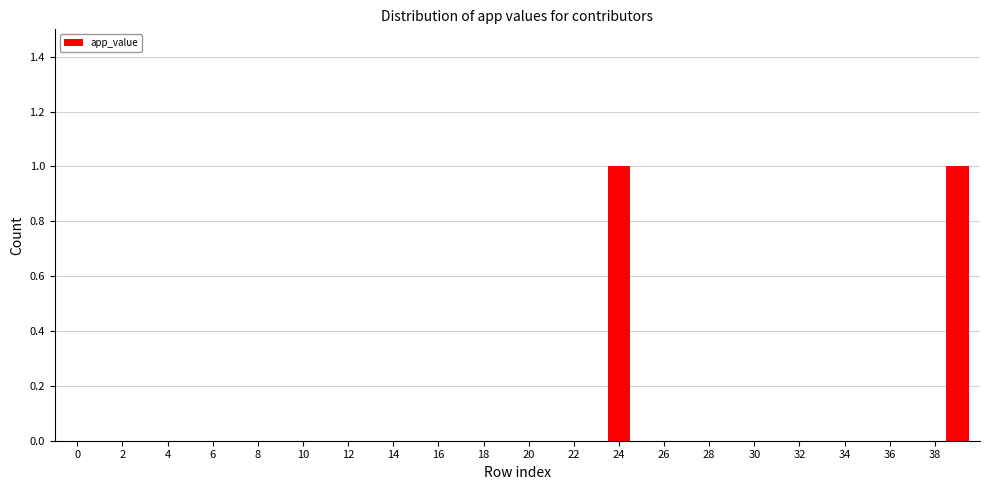

Reading left to right, transcribe this chart: for each bar, give the range it covers on the x-axis and its height. Neither the bar edges nor the heights are printed on the chart, so give them approximately, as read against the axes.

-0.5 to 0.5: 0
0.5 to 1.5: 0
1.5 to 2.5: 0
2.5 to 3.5: 0
3.5 to 4.5: 0
4.5 to 5.5: 0
5.5 to 6.5: 0
6.5 to 7.5: 0
7.5 to 8.5: 0
8.5 to 9.5: 0
9.5 to 10.5: 0
10.5 to 11.5: 0
11.5 to 12.5: 0
12.5 to 13.5: 0
13.5 to 14.5: 0
14.5 to 15.5: 0
15.5 to 16.5: 0
16.5 to 17.5: 0
17.5 to 18.5: 0
18.5 to 19.5: 0
19.5 to 20.5: 0
20.5 to 21.5: 0
21.5 to 22.5: 0
22.5 to 23.5: 0
23.5 to 24.5: 1
24.5 to 25.5: 0
25.5 to 26.5: 0
26.5 to 27.5: 0
27.5 to 28.5: 0
28.5 to 29.5: 0
29.5 to 30.5: 0
30.5 to 31.5: 0
31.5 to 32.5: 0
32.5 to 33.5: 0
33.5 to 34.5: 0
34.5 to 35.5: 0
35.5 to 36.5: 0
36.5 to 37.5: 0
37.5 to 38.5: 0
38.5 to 39.5: 1